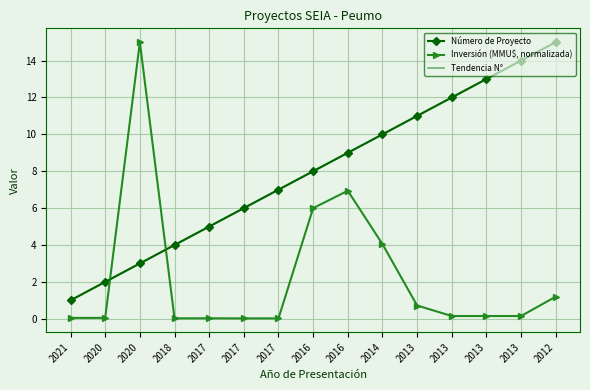

True or false: Inversión (MMU$, normalizada) has a value of 15.0 at 2020.

True